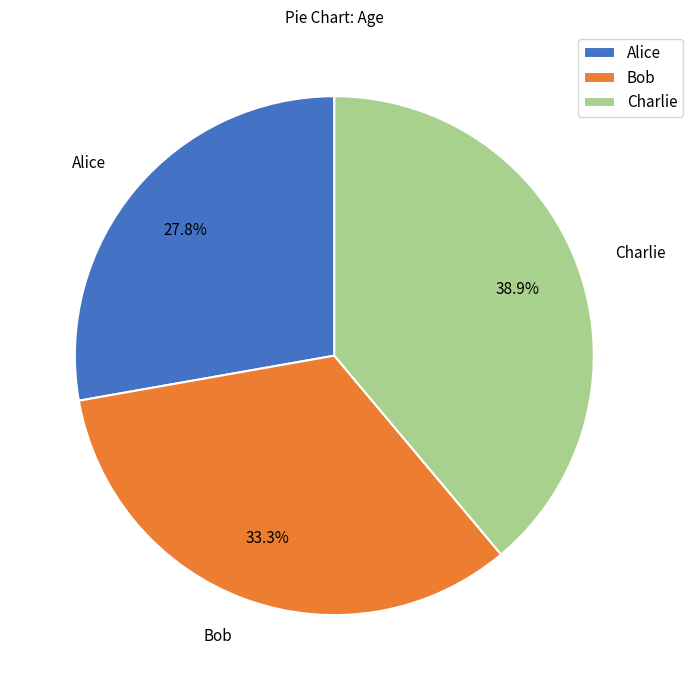

What is the largest slice in the pie chart?

Charlie